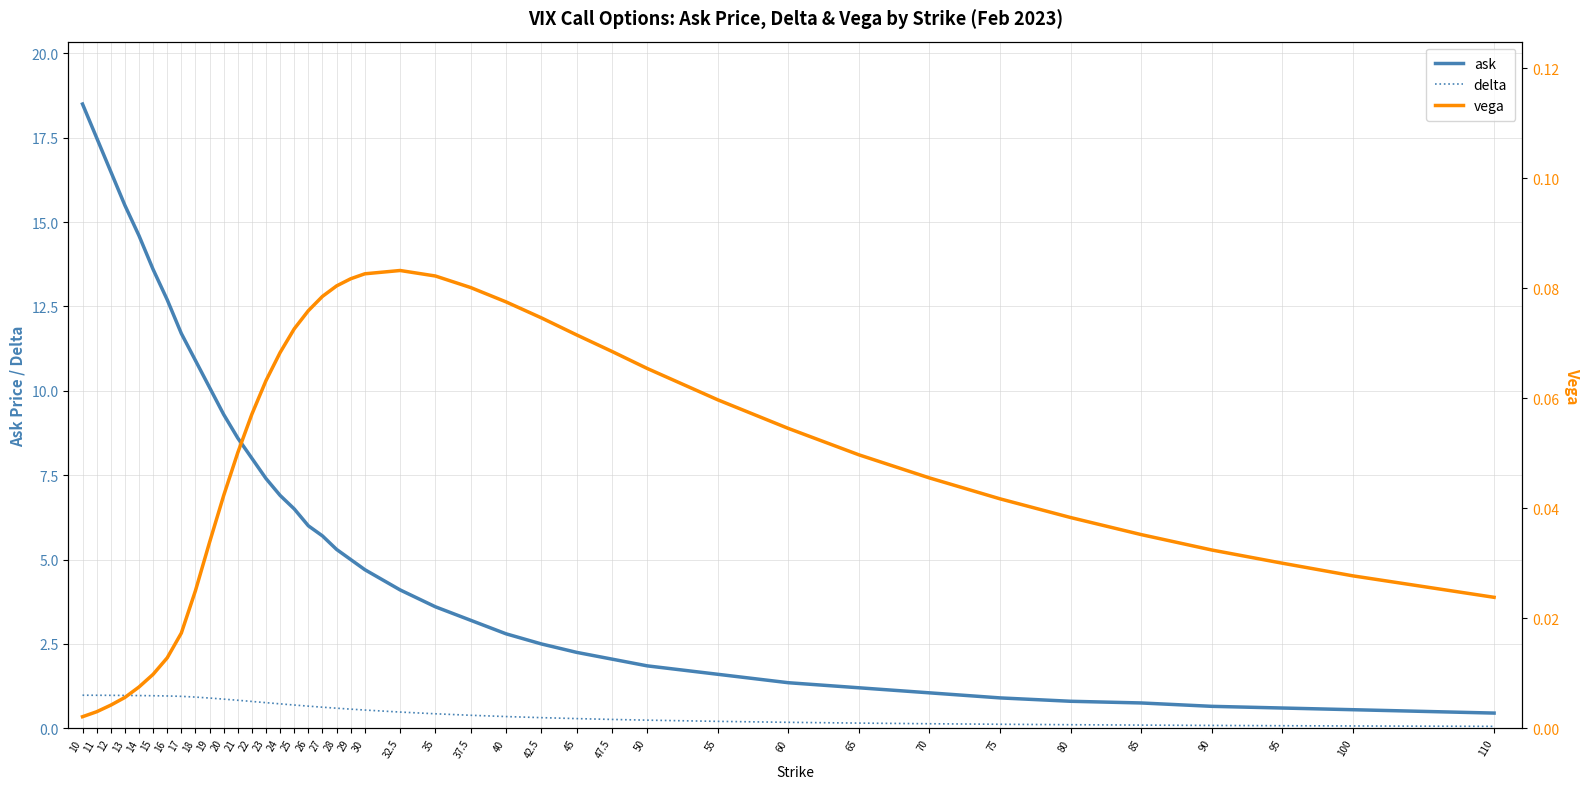

At how many categories does at least one series exceed 11?

8